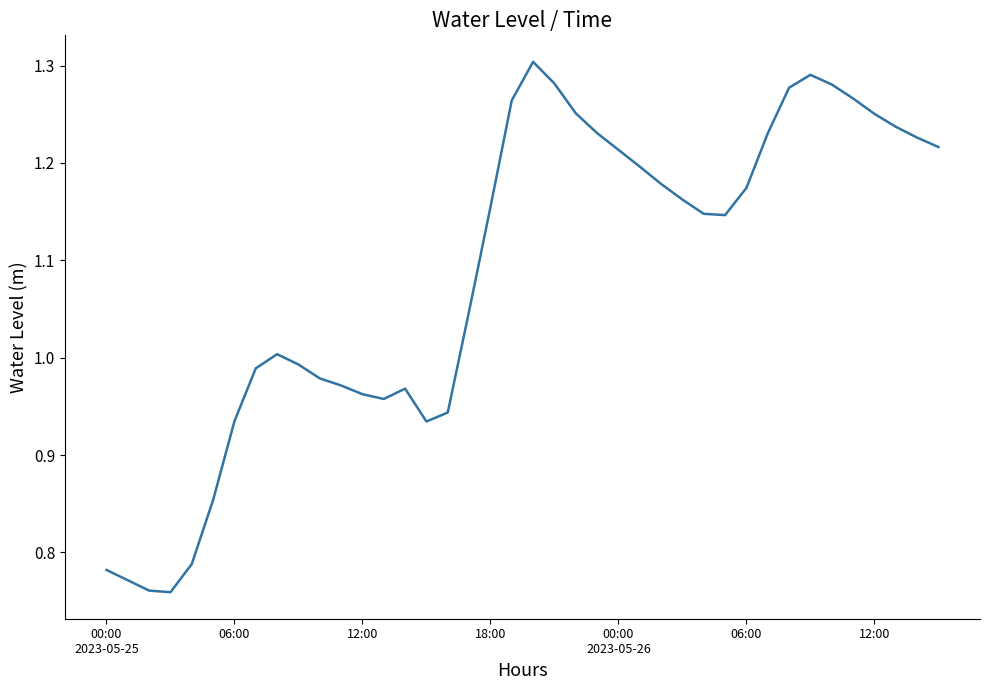

What is the difference between the maximum and minimum values?

0.5